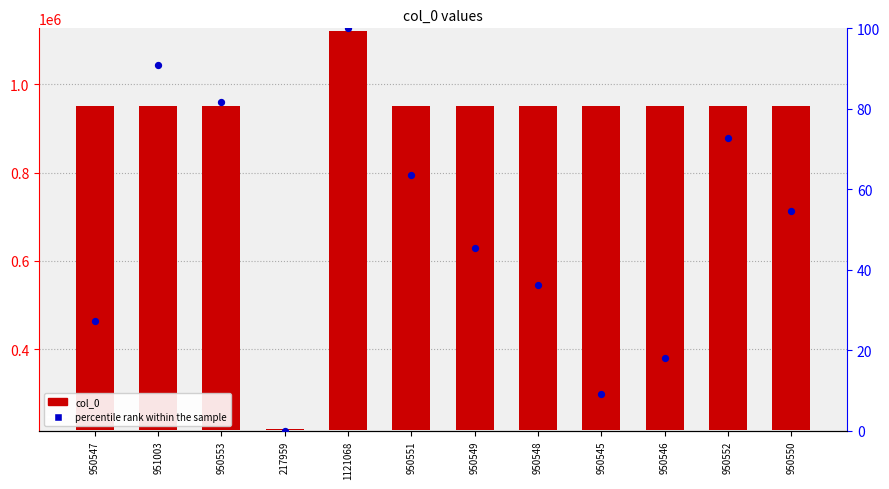

Which series has the widest spread of Y values?

col_0